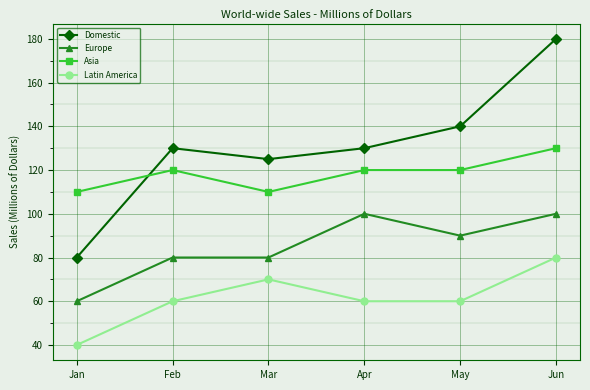

True or false: Domestic has a value of 130 at Apr.

True